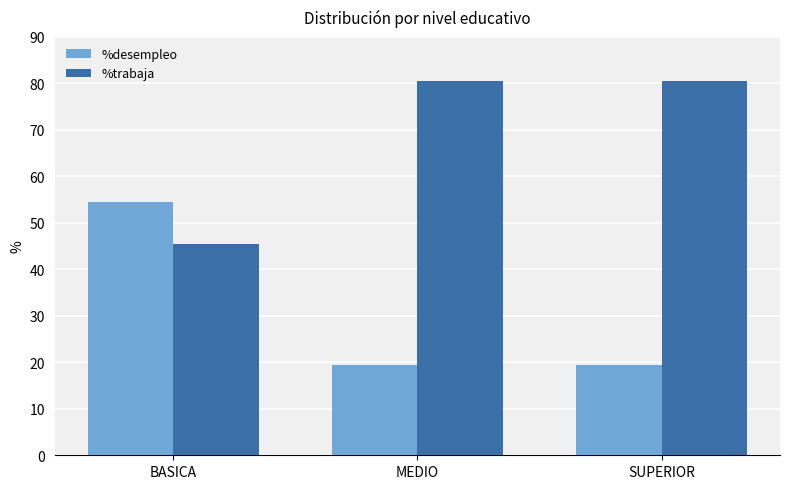

Is it true that %desempleo equals 19.4 at MEDIO?

True